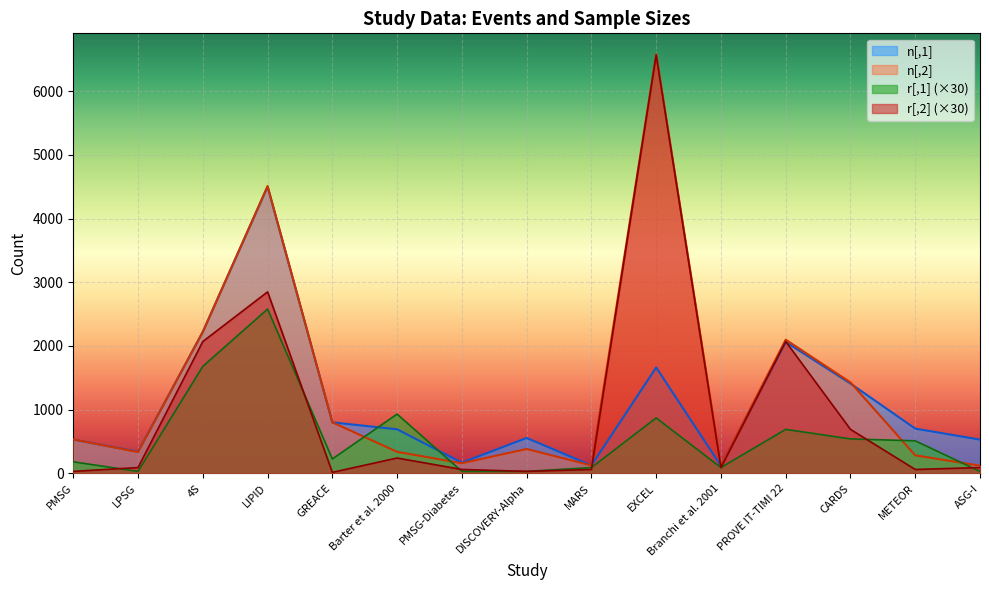

Which has a higher value, ASG-I or LPSG?

ASG-I